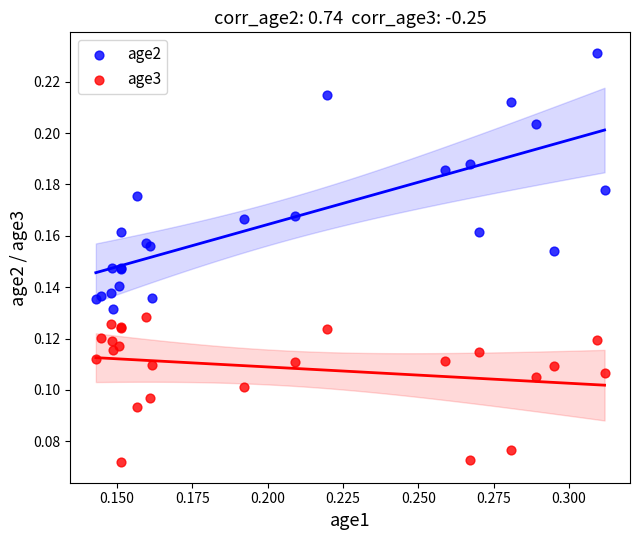

Which series contains the highest Y value?

age2